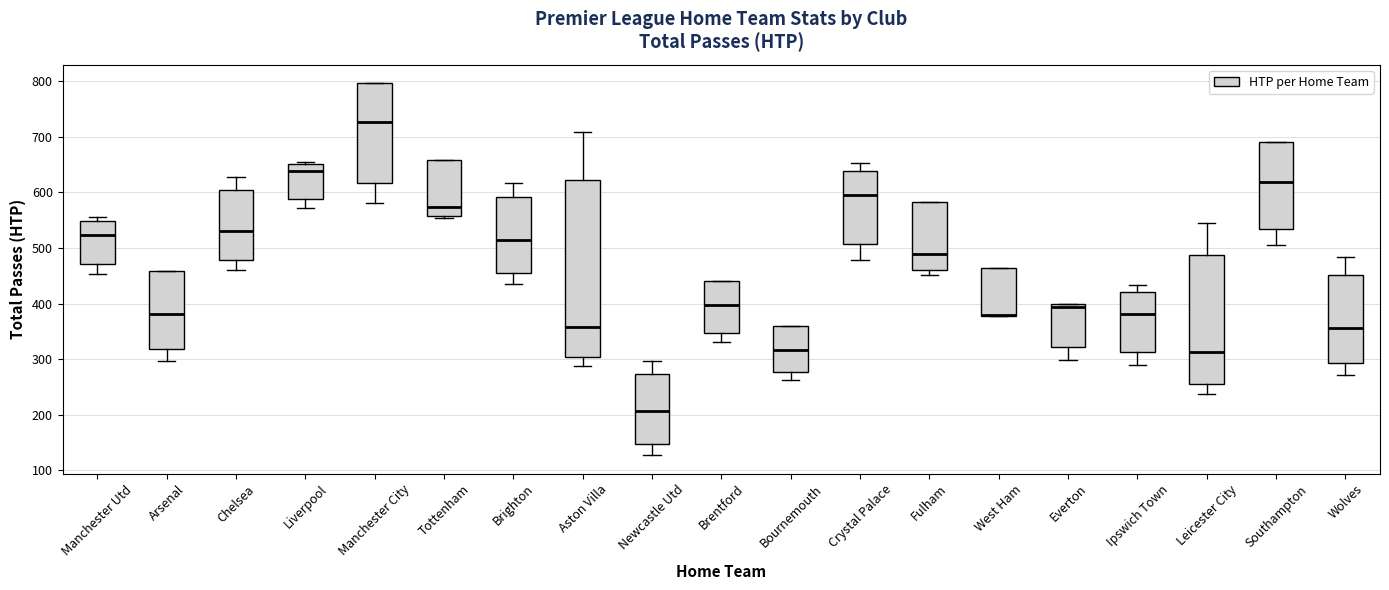

Comparing the boxes themselves (not the whiskers), which one is the tallest?

Aston Villa